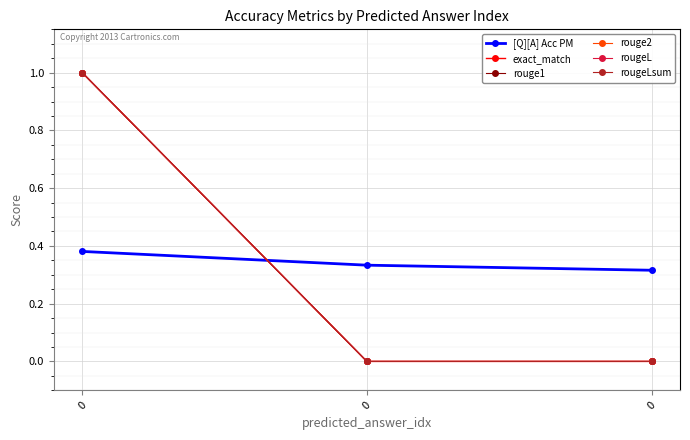

Is this an area chart (filled region under the line)?

No